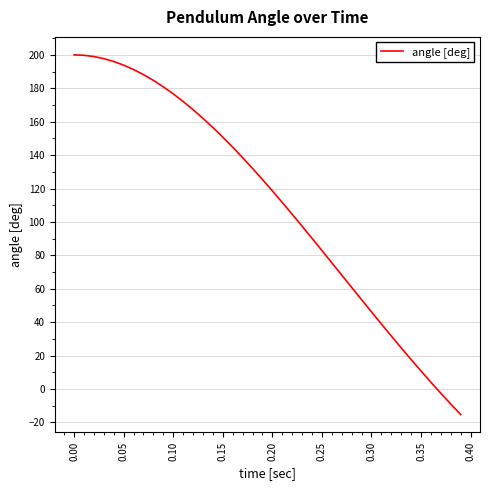

What is the minimum value shown in the chart?

-15.3